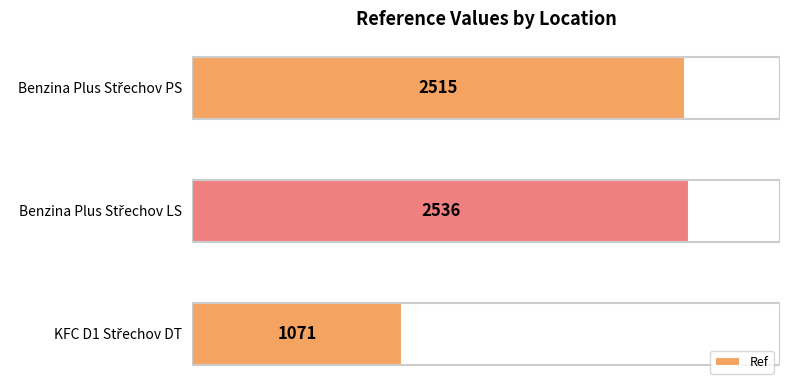

What is the minimum value shown in the chart?

1071